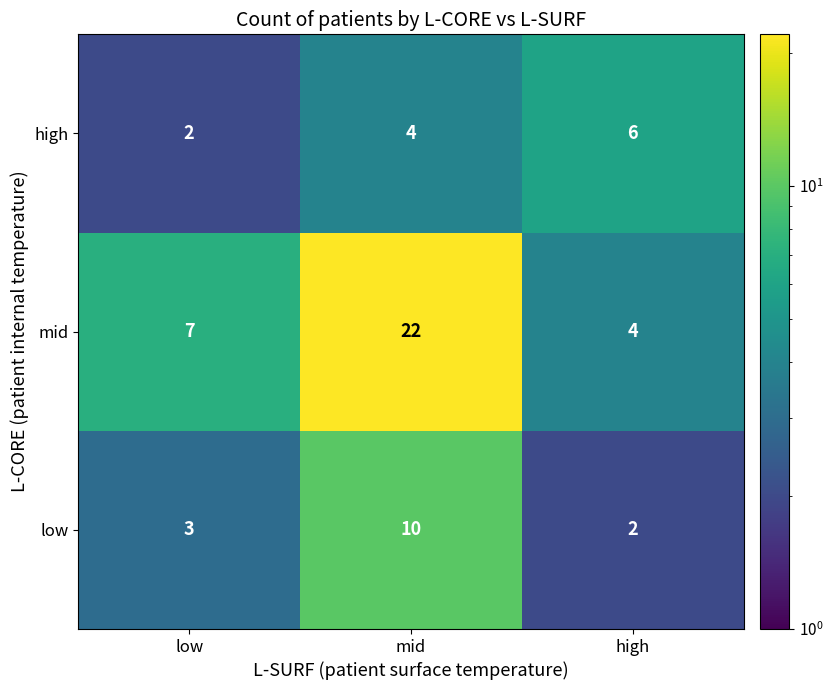

What is the sum of the high values at high and mid?

10